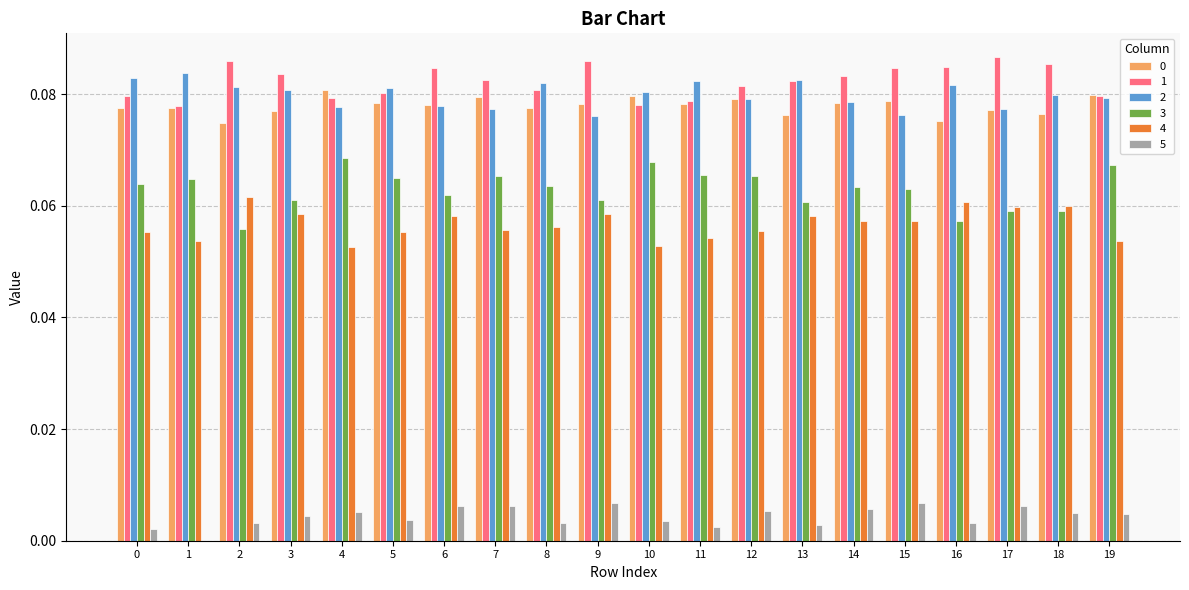

True or false: 0 has a value of 0.0 at 19.

False